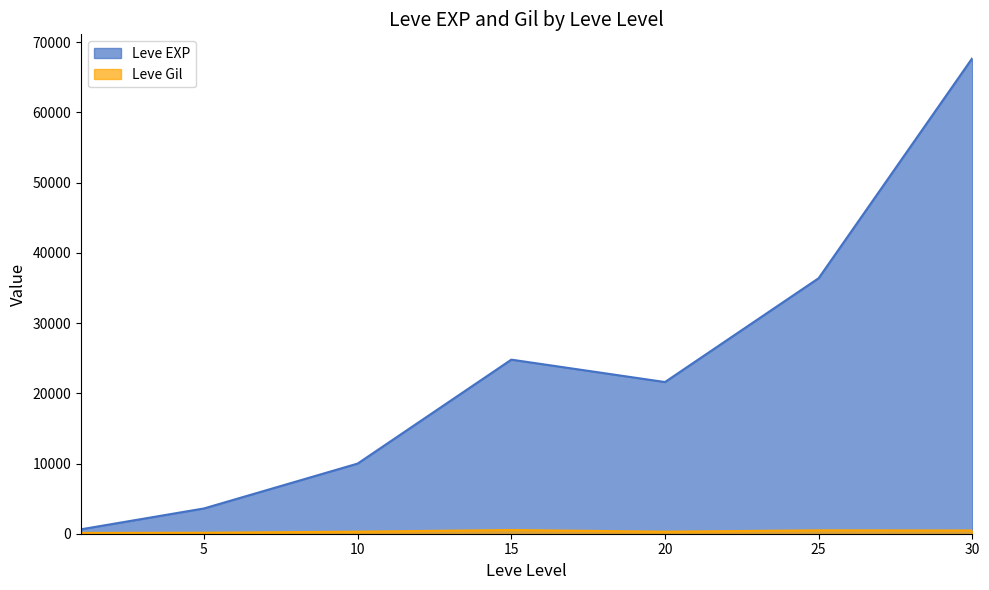

What is the sum of all Leve Gil values?

2312